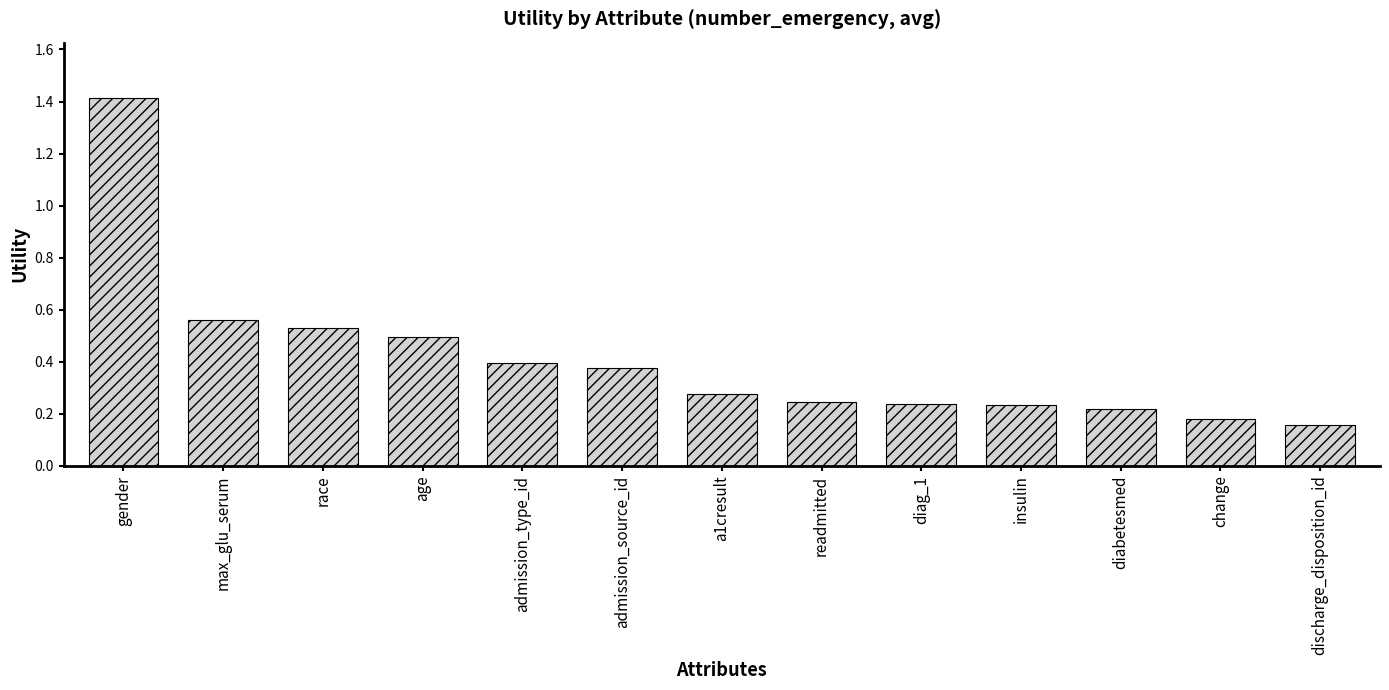

Between diag_1 and gender, which is larger?

gender